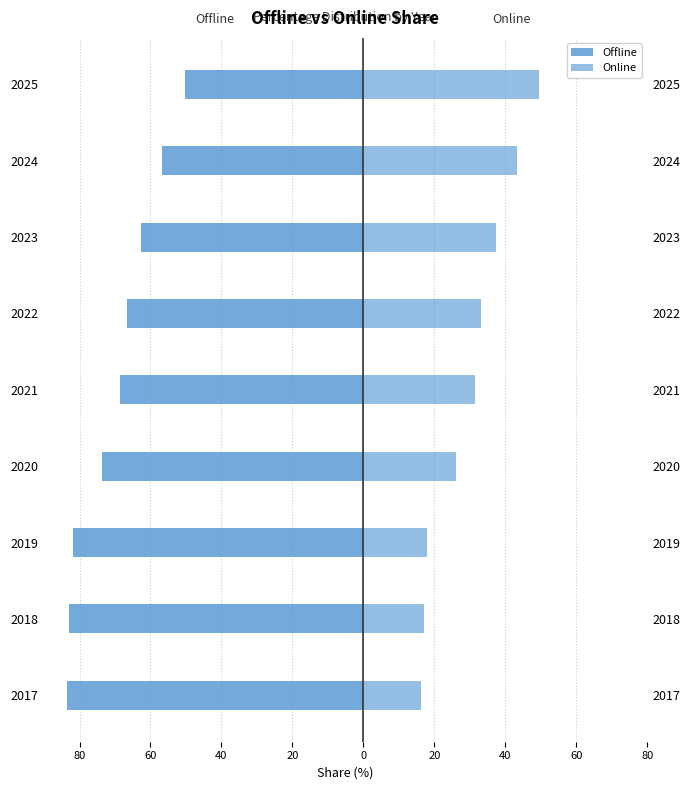

What is the maximum value shown in the chart?

49.6